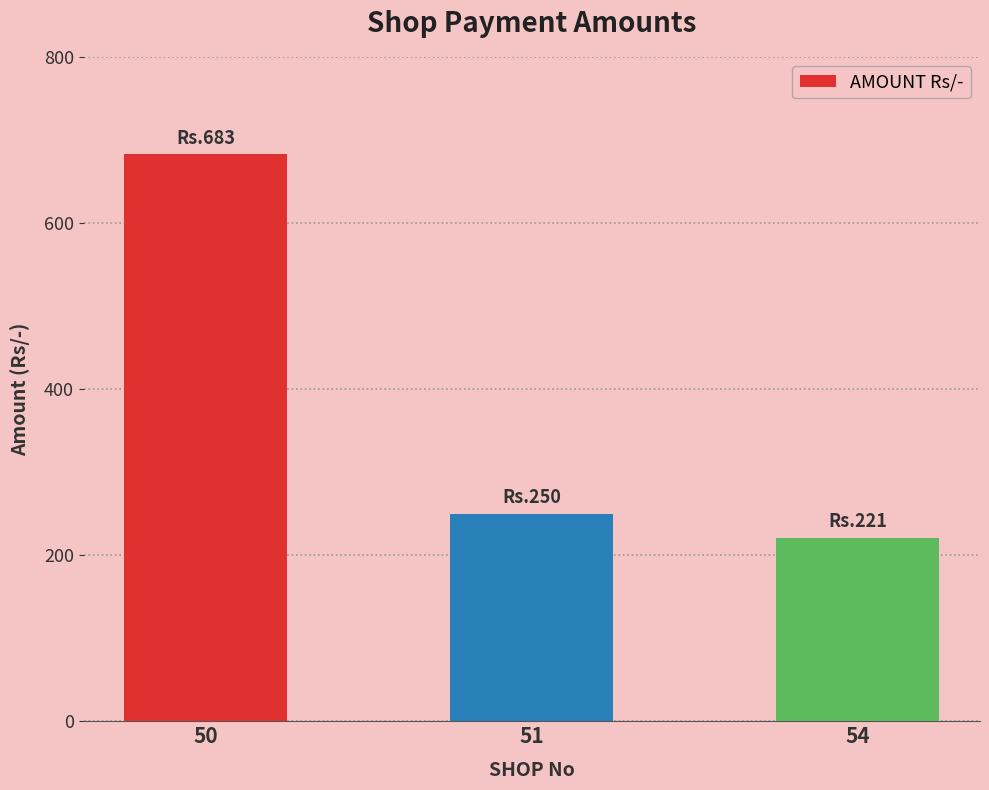

Rank the categories by value from lowest to highest.

54, 51, 50